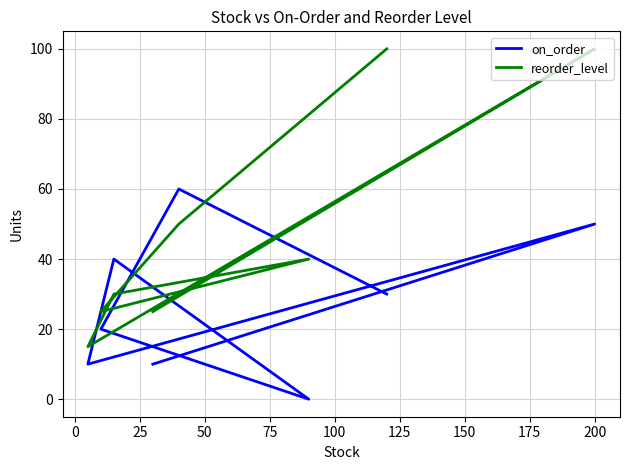

What is the sum of all reorder_level values?

385